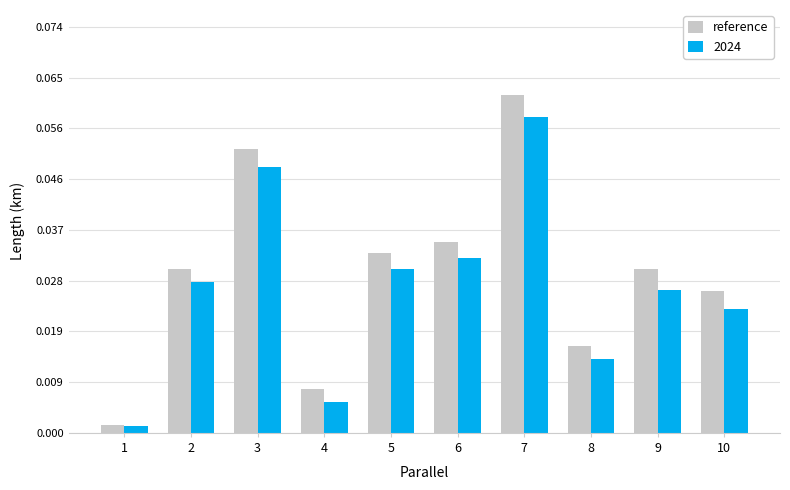

Which category has the lowest value across all series?

1